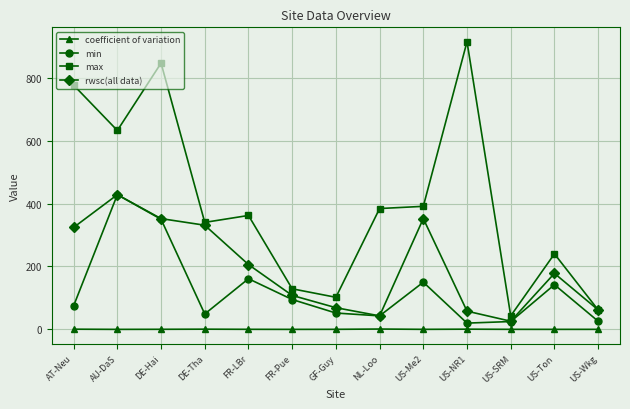

What are all the series names shown in the legend?

coefficient of variation, min, max, rwsc(all data)